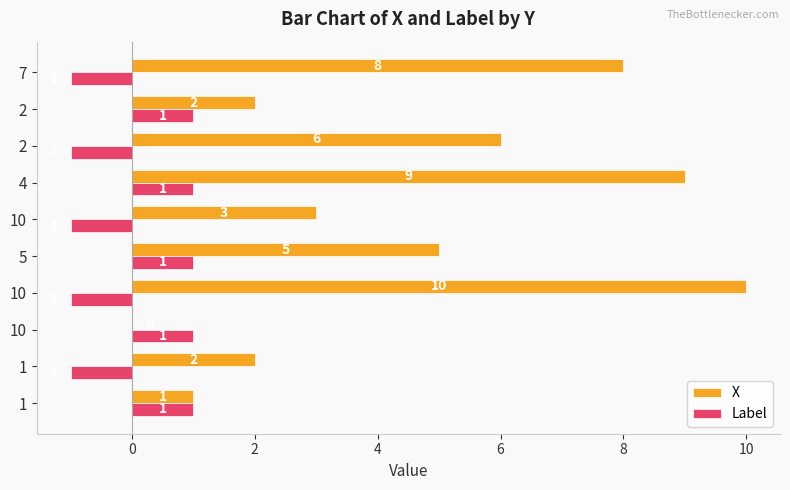

What are all the series names shown in the legend?

X, Label